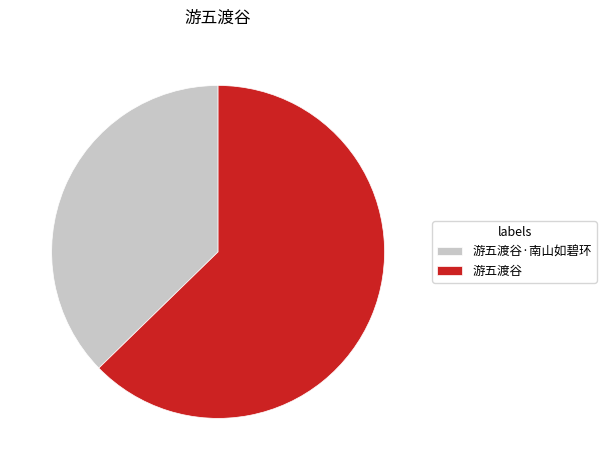

Does 游五渡谷 account for over 50% of the chart?

Yes